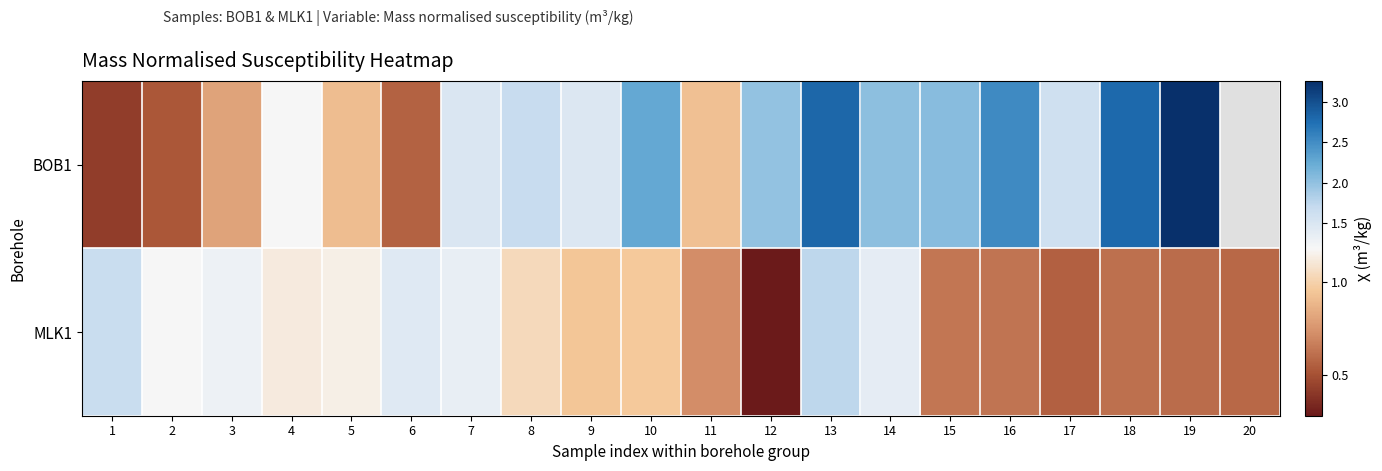

Rank the categories by BOB1 value from lowest to highest.

1, 2, 6, 3, 5, 11, 4, 9, 7, 17, 8, 12, 14, 15, 10, 16, 18, 13, 19, 20